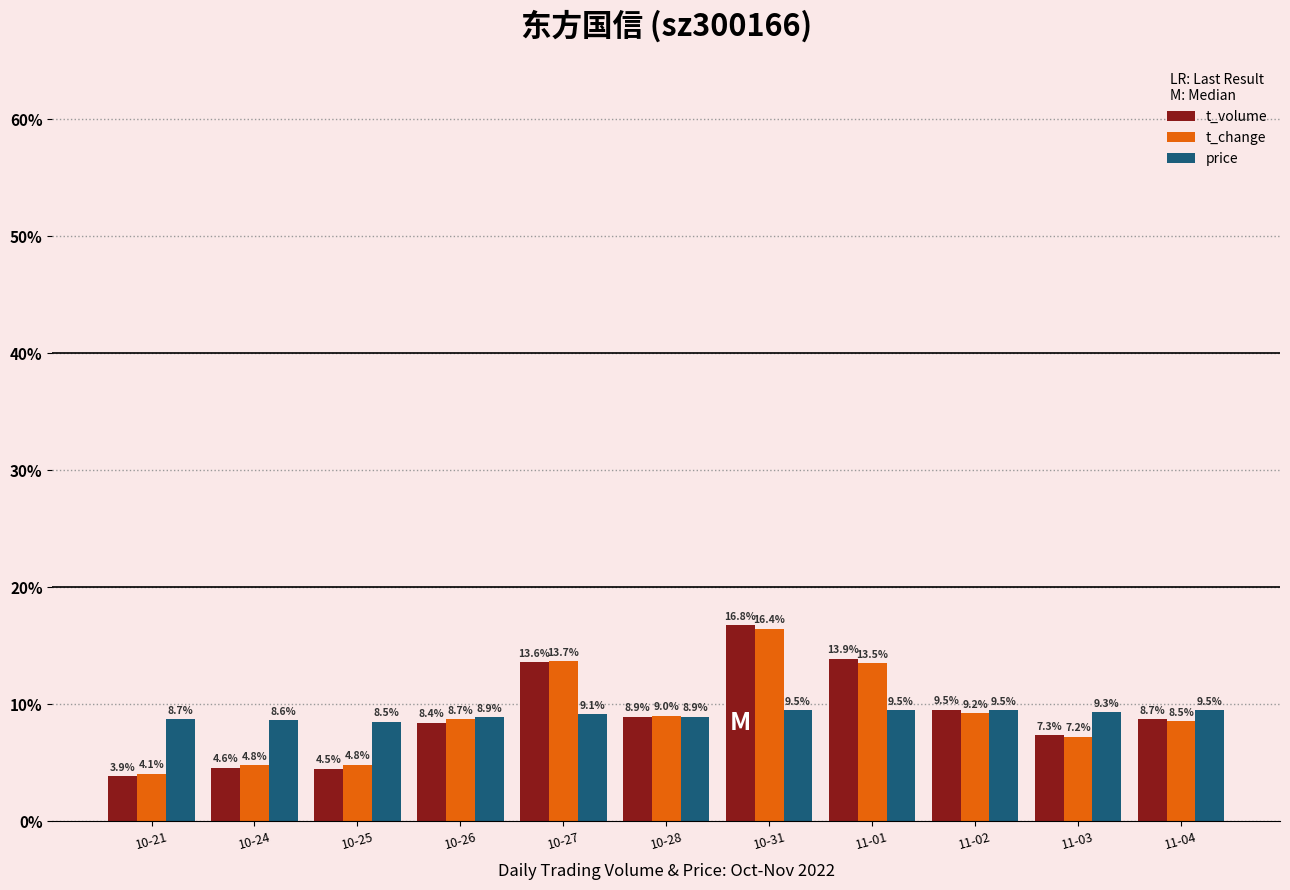

At which category is the sum across all series the highest?

10-31